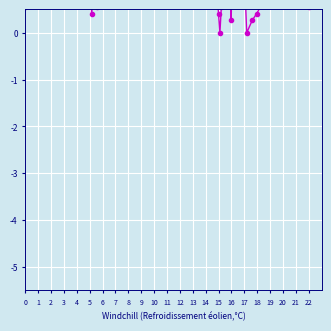

What is the maximum value shown in the chart?

5.0